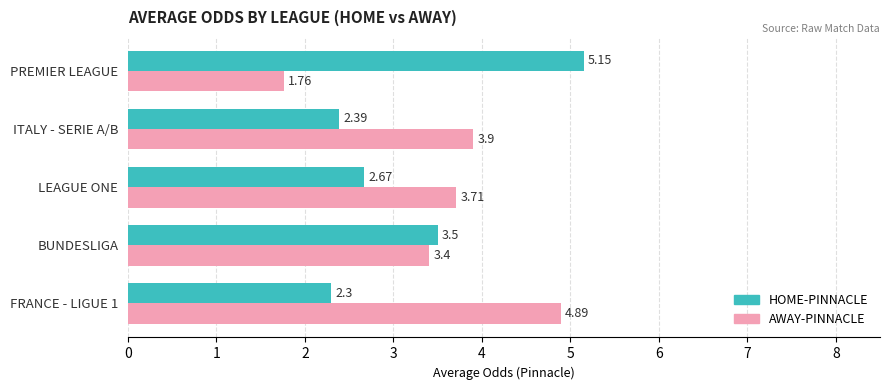

What is the difference between the maximum and minimum values in the AWAY-PINNACLE series?

3.1